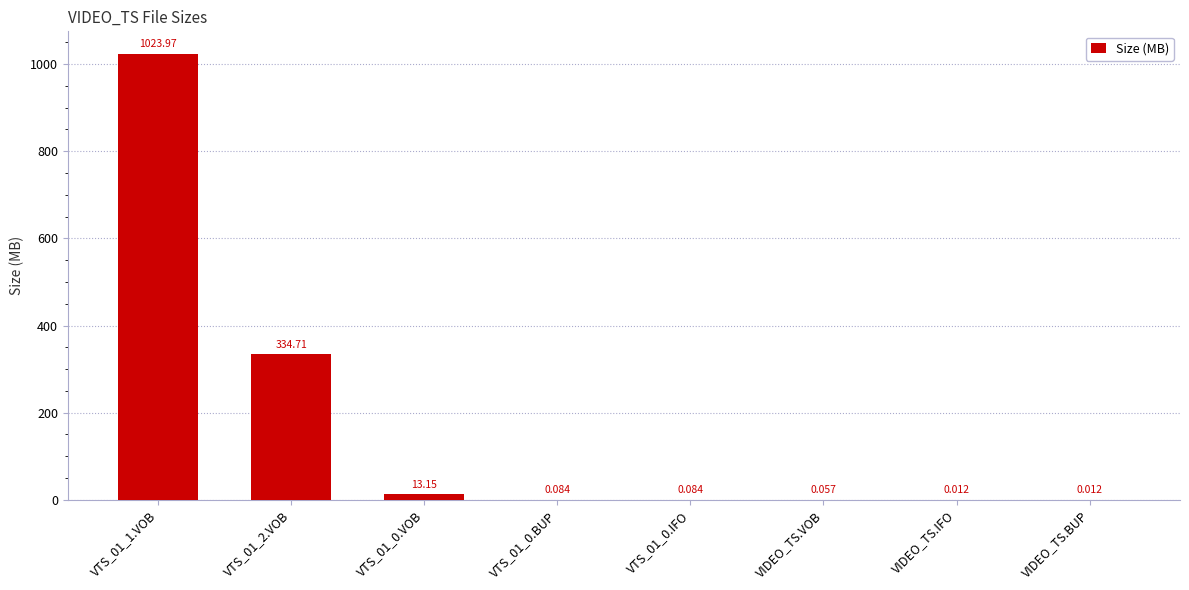

How many series are shown in this chart?

1